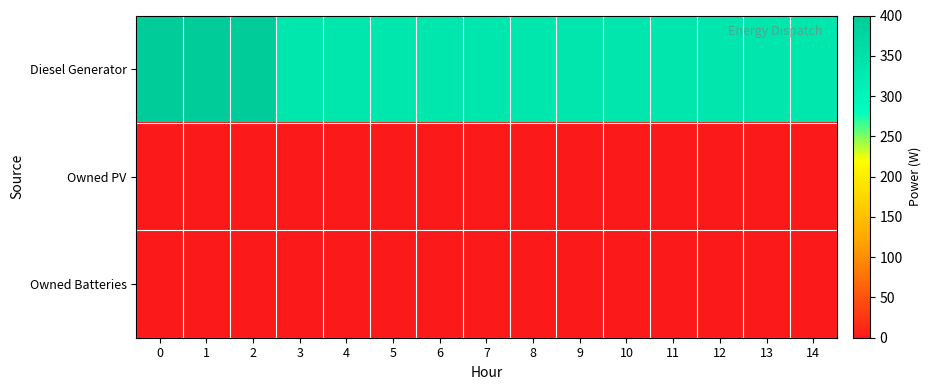

At how many categories does at least one series exceed 64?

15